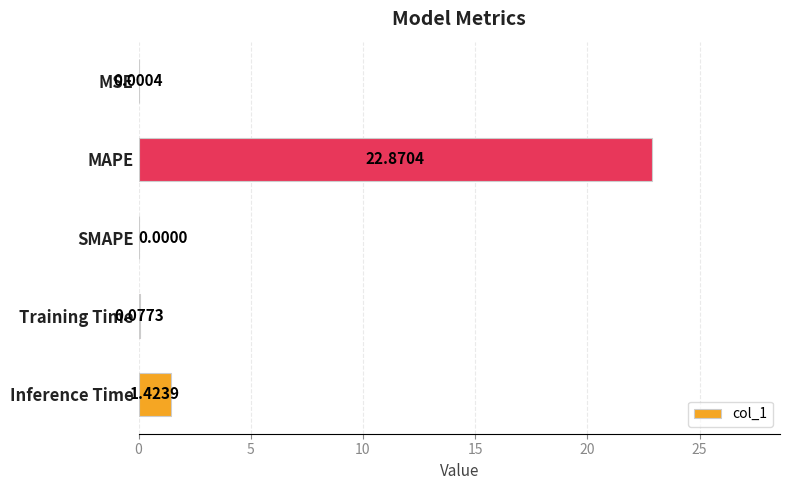

Where is the data nearest to the value 11?

Inference Time